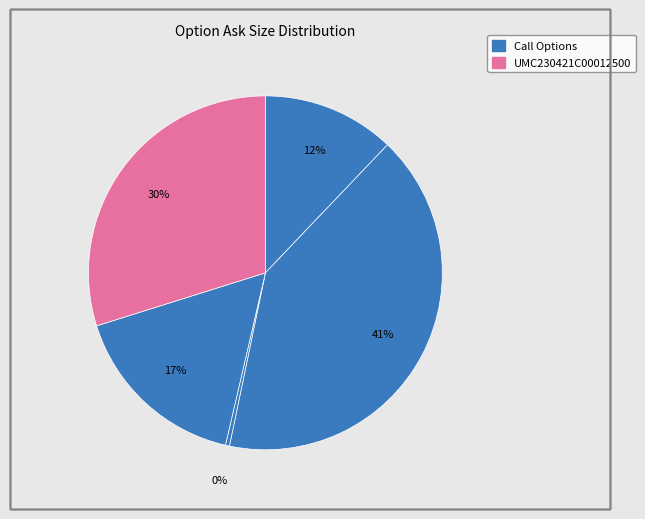

How many slices are in this pie chart?

5